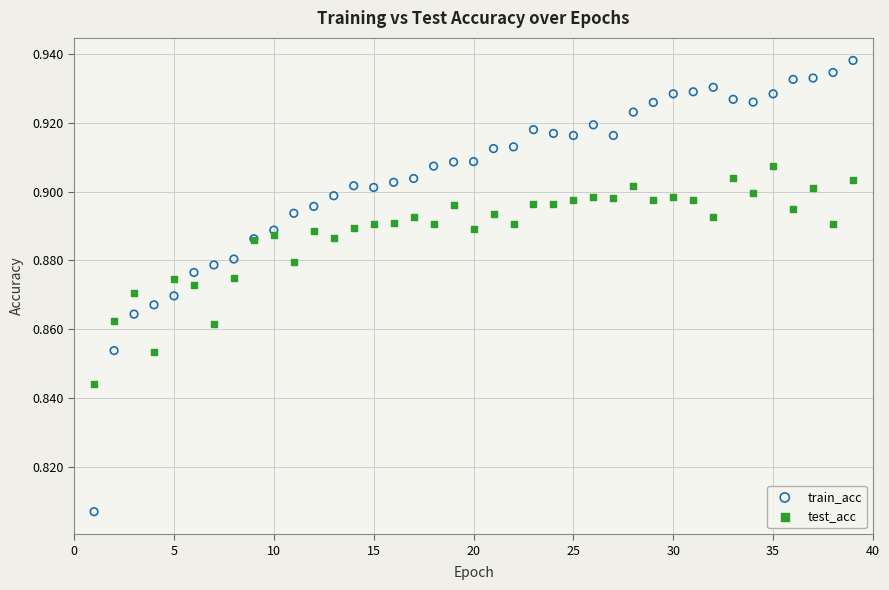

What are all the series names shown in the legend?

train_acc, test_acc